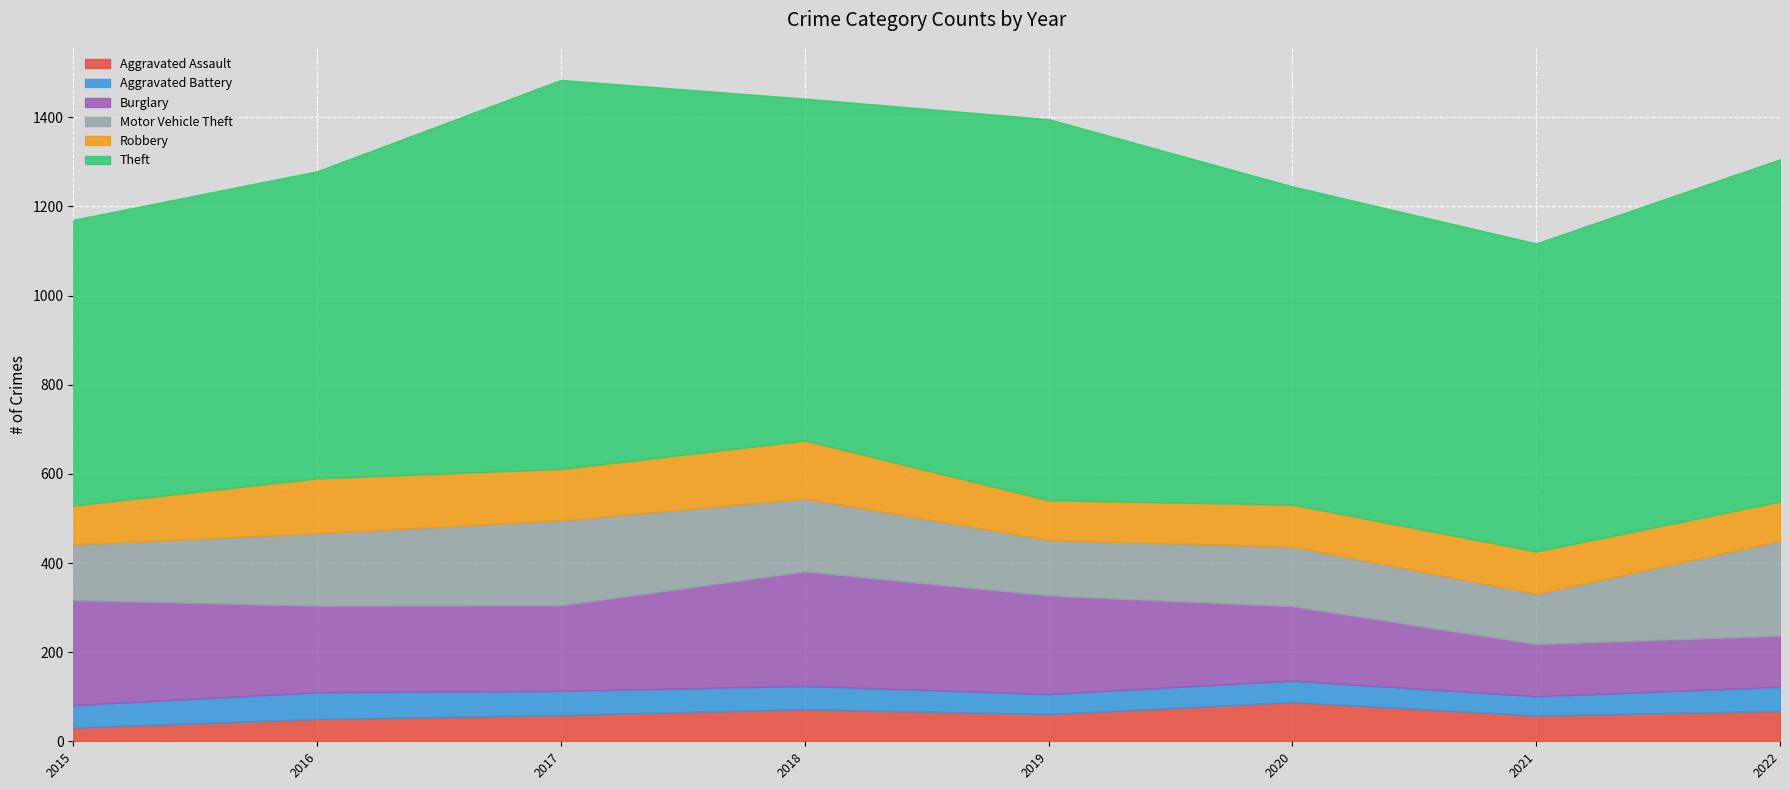

Which series changed the most between 2019 and 2022?

Burglary